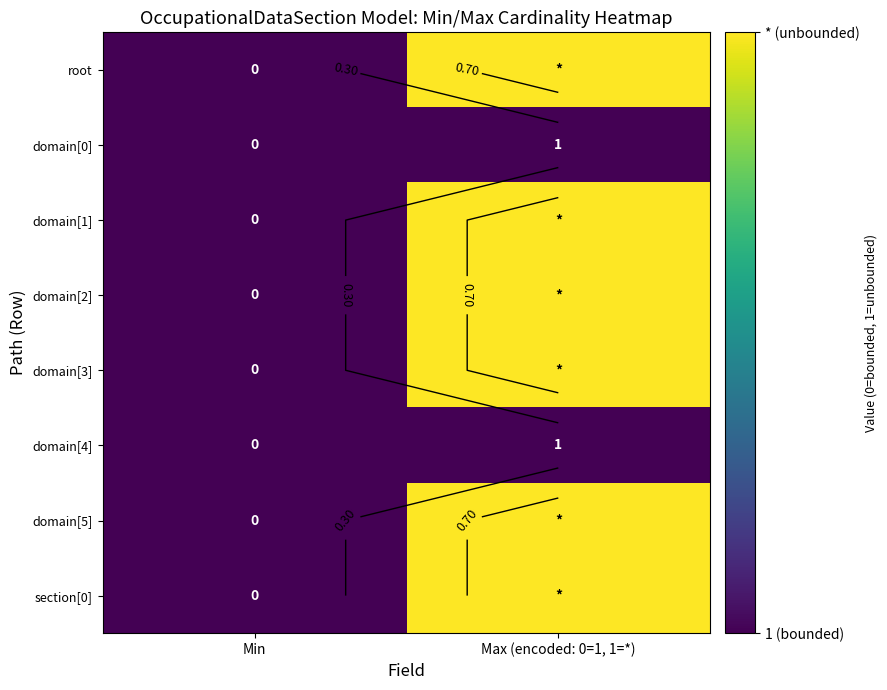

True or false: domain[5] has a value of 1 at Max (encoded: 0=1, 1=*).

True